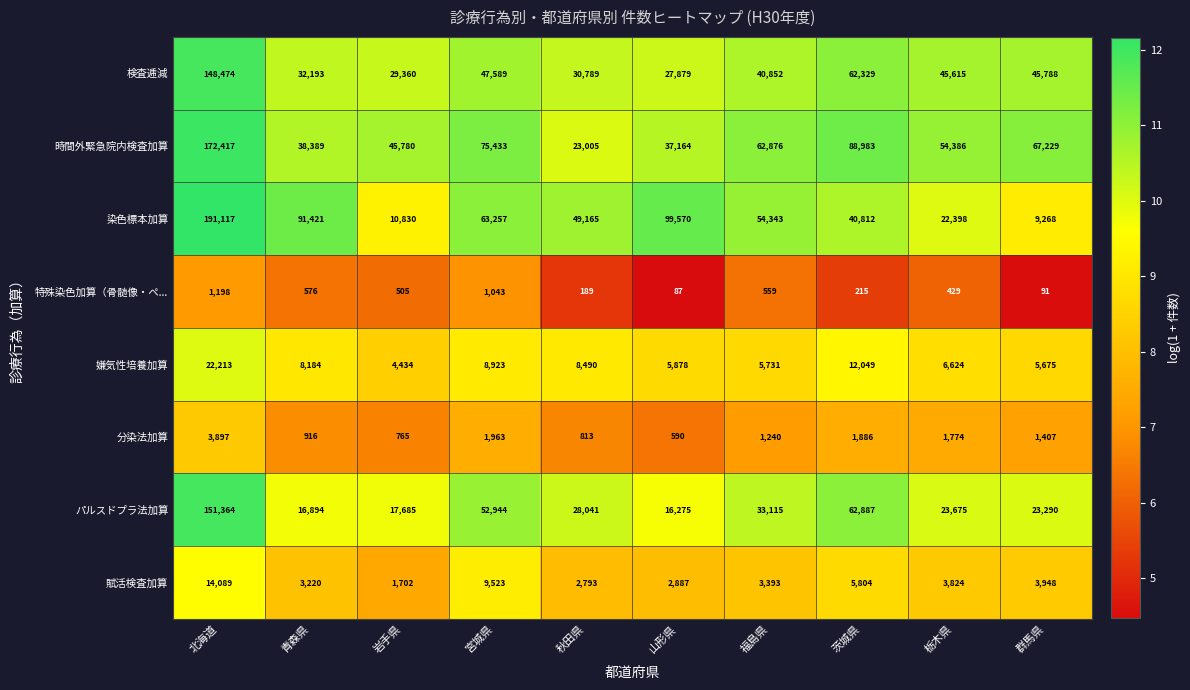

Which series has the largest range (max minus min)?

染色標本加算